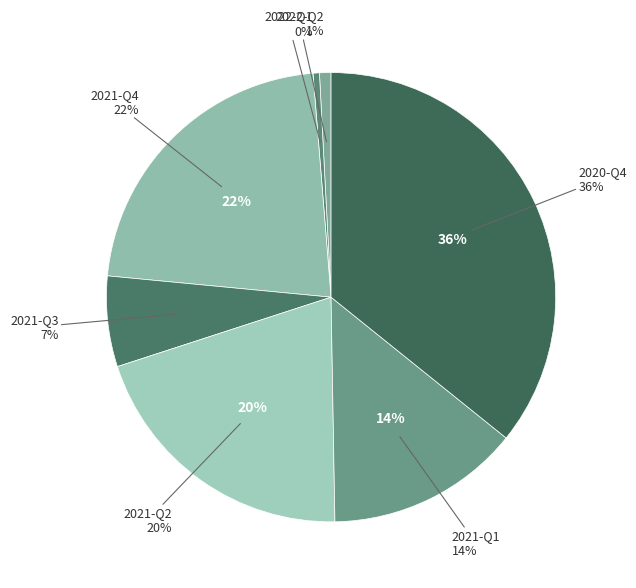

What is the smallest slice in the pie chart?

2022-Q1